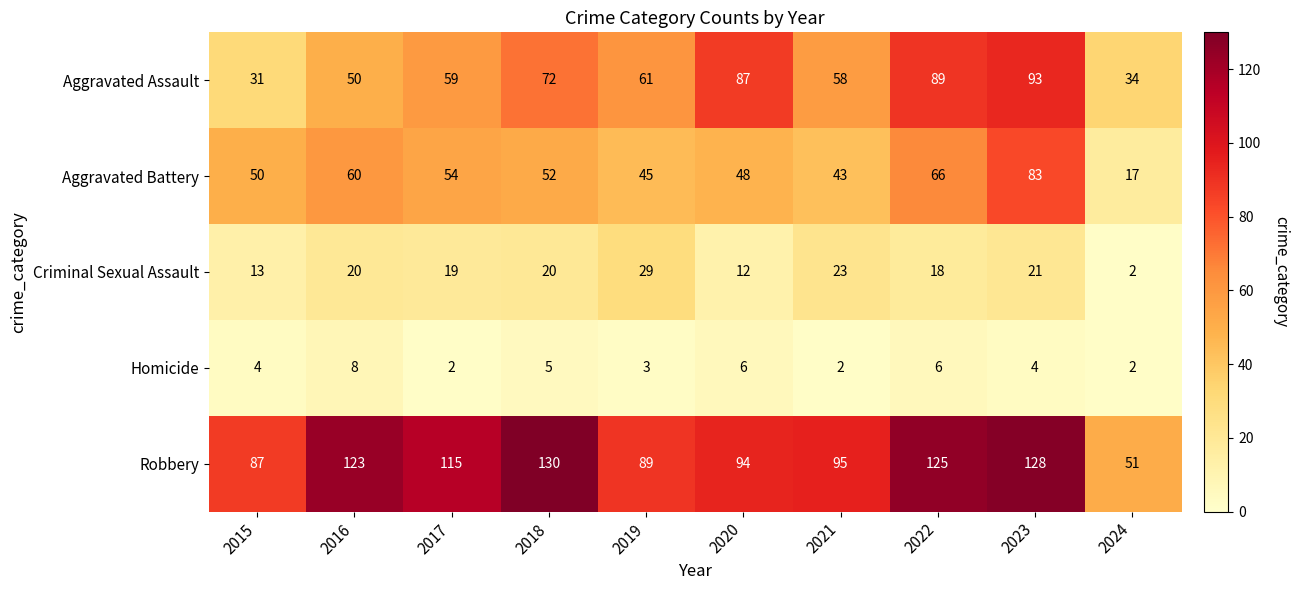

Which series has the widest spread of values?

Robbery